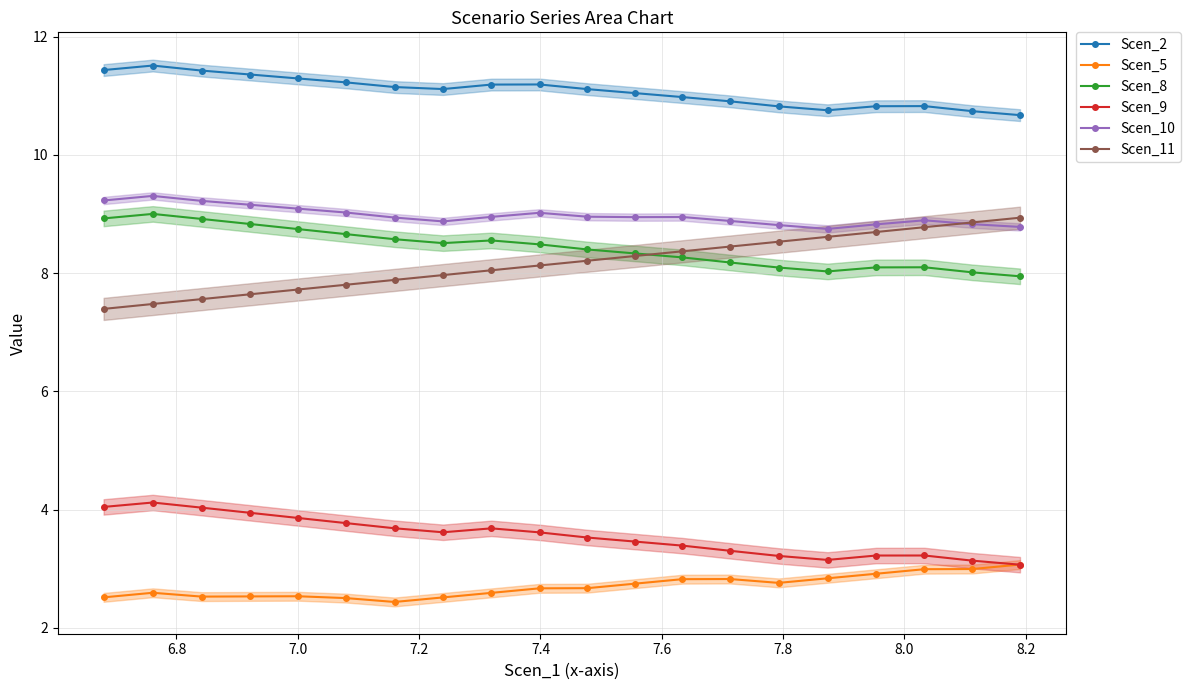

In Scen_9, how many points are lower than both neighbors (excluding endpoints)?

2